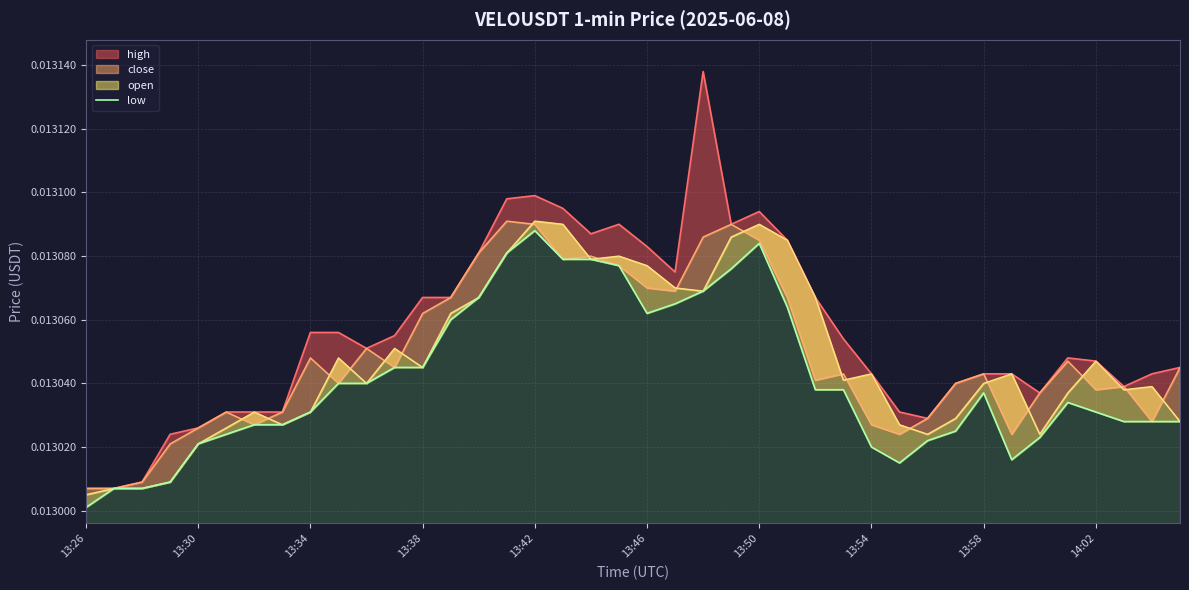

Where is the first local minimum?

13:46